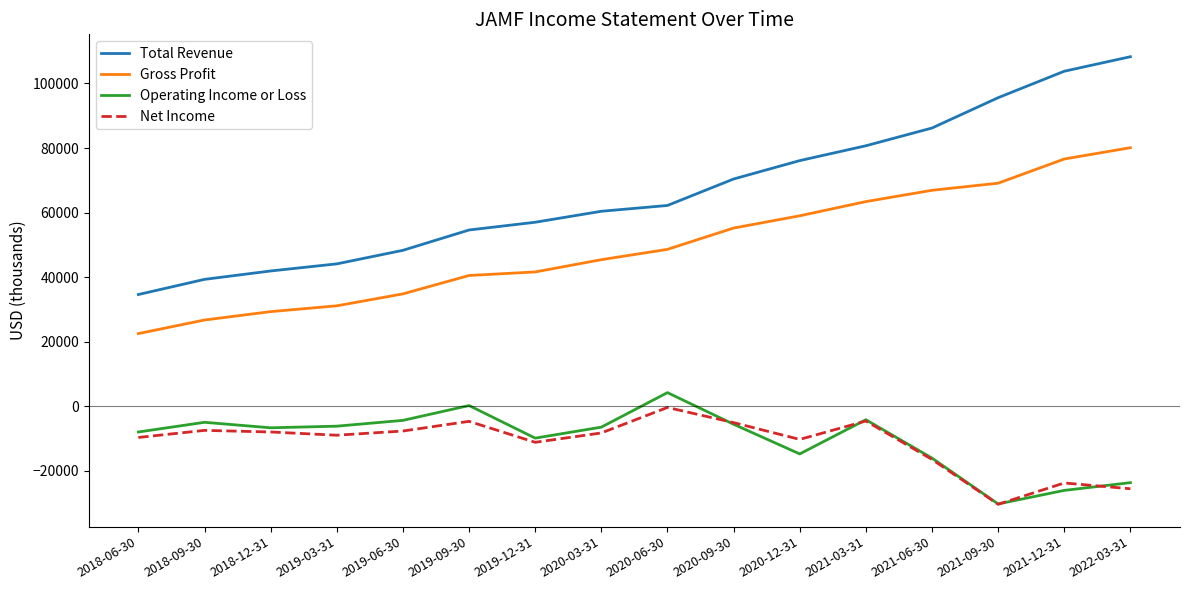

What are all the series names shown in the legend?

Total Revenue, Gross Profit, Operating Income or Loss, Net Income